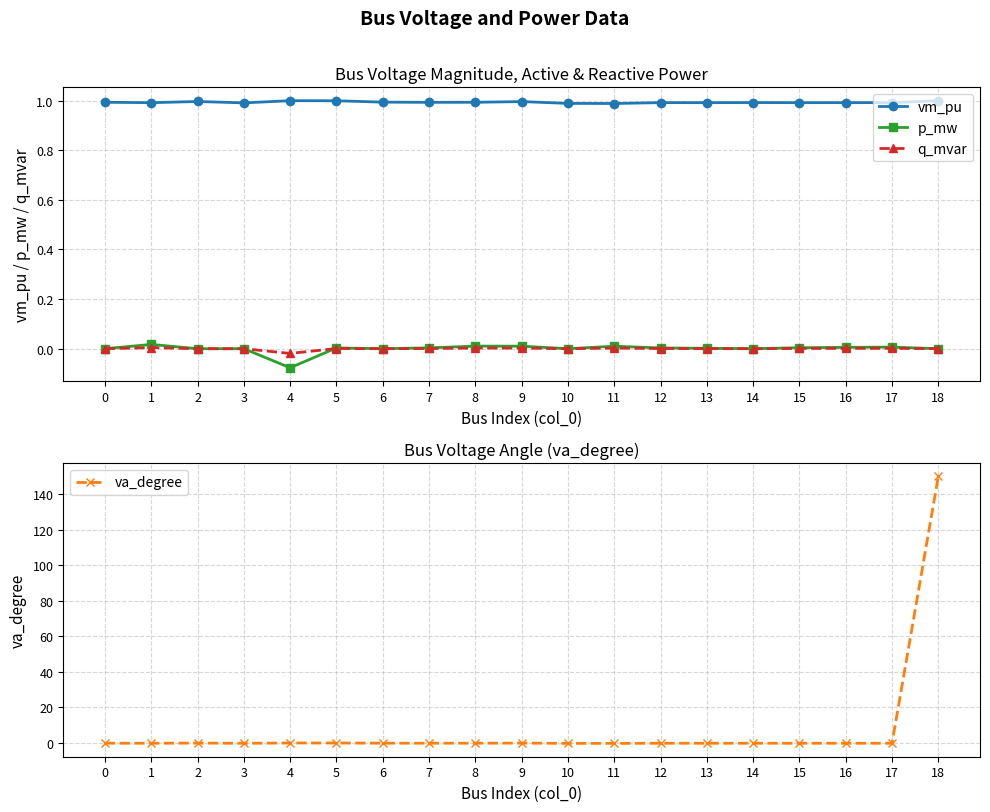

In p_mw, how many points are lower than both neighbors (excluding endpoints)?

4